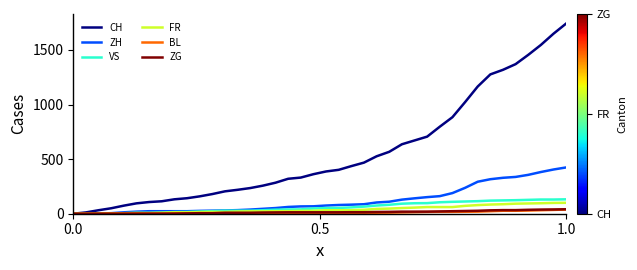

What is the highest value of the BL series?

38